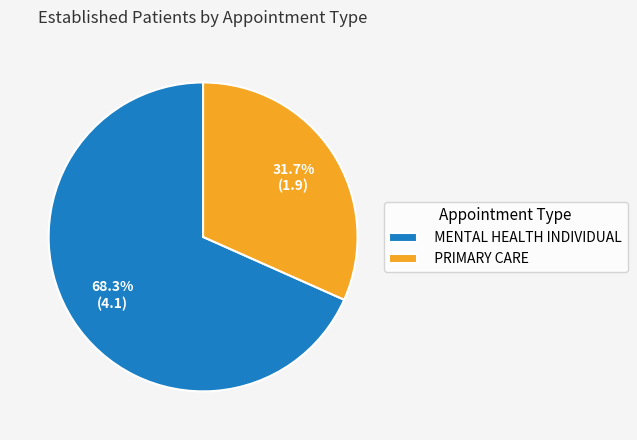

Approximately how many times larger is the value at MENTAL HEALTH INDIVIDUAL compared to PRIMARY CARE?

2.2